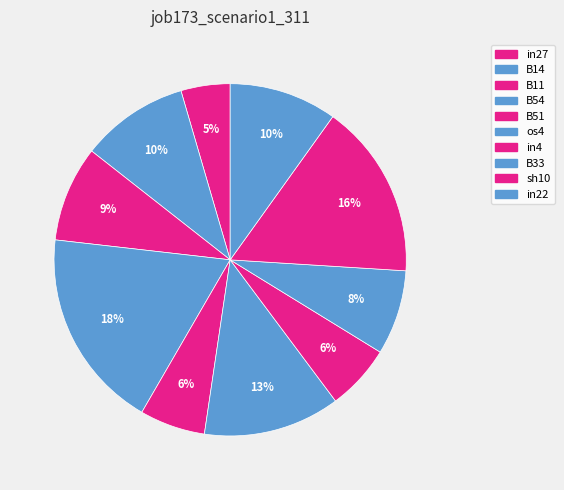

Which has a higher value, B51 or sh10?

sh10